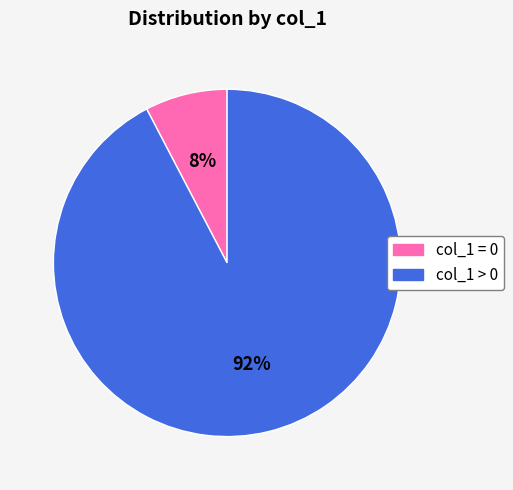

To the nearest percent, what is the average slice percentage?

50%